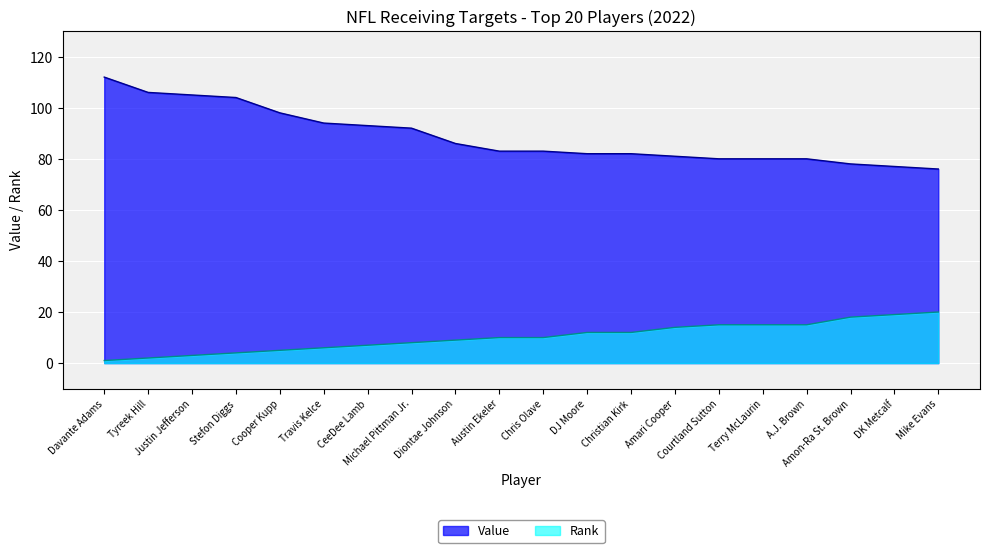

The value of Rank at CeeDee Lamb is 7. True or false?

True